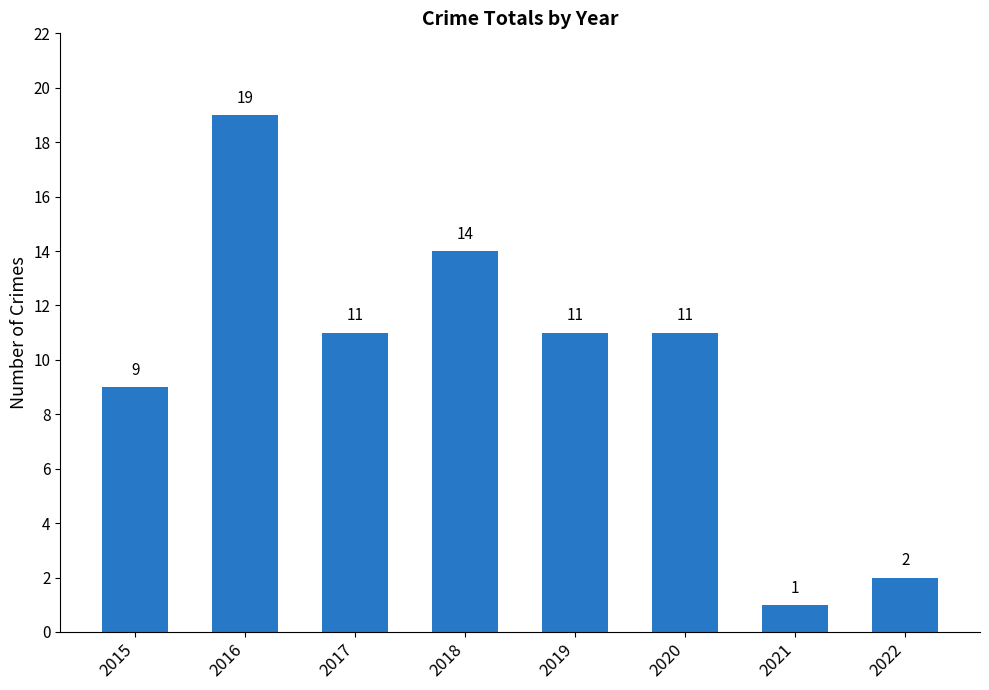

The chart shows a value of 21 at 2018. True or false?

False